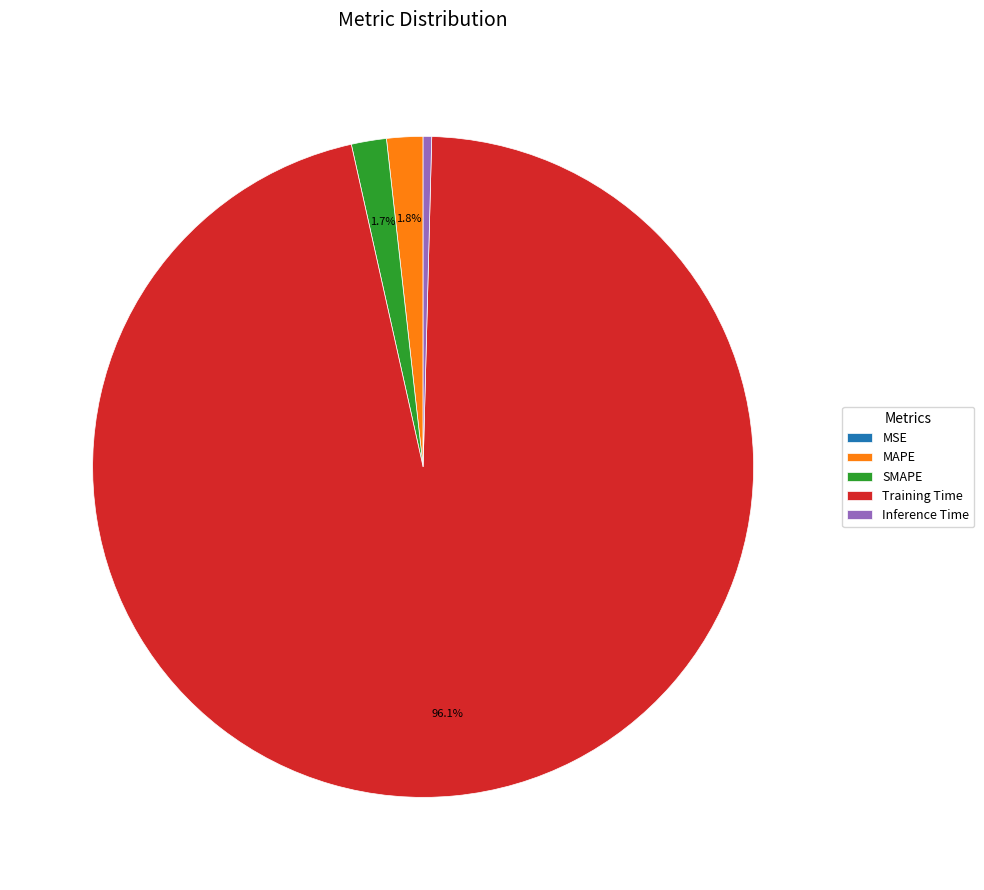

Between Training Time and Inference Time, which is larger?

Training Time